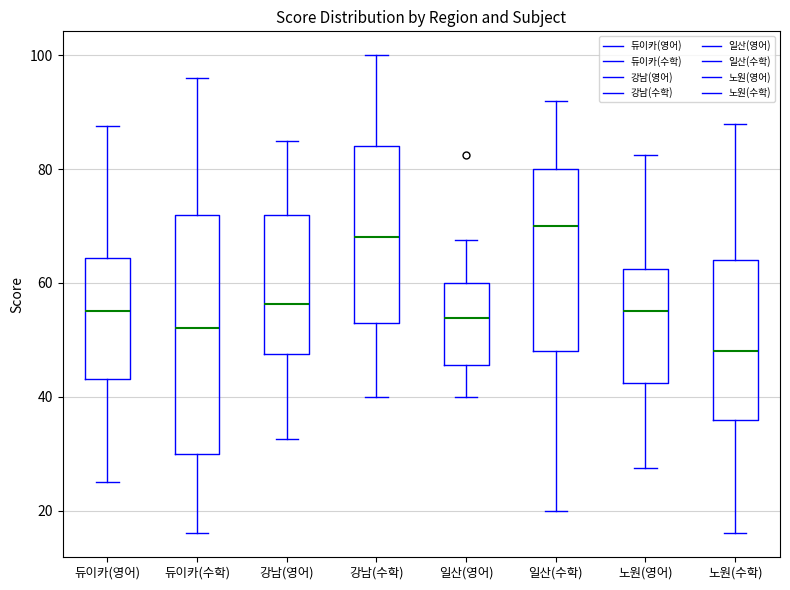

Reading left to right, transcribe this box plot: for each box, give where its median line is, the range the box spans, and where its two whiskers end, as read against the y-axis. The values are not printed on the chart, so give them approximately, as read against the axis.

듀이카(영어): median 56, box 44 to 64, whiskers 26 to 88
듀이카(수학): median 52, box 30 to 72, whiskers 16 to 96
강남(영어): median 56, box 48 to 72, whiskers 32 to 86
강남(수학): median 68, box 54 to 84, whiskers 40 to 100
일산(영어): median 54, box 46 to 60, whiskers 40 to 68
일산(수학): median 70, box 48 to 80, whiskers 20 to 92
노원(영어): median 56, box 42 to 62, whiskers 28 to 82
노원(수학): median 48, box 36 to 64, whiskers 16 to 88